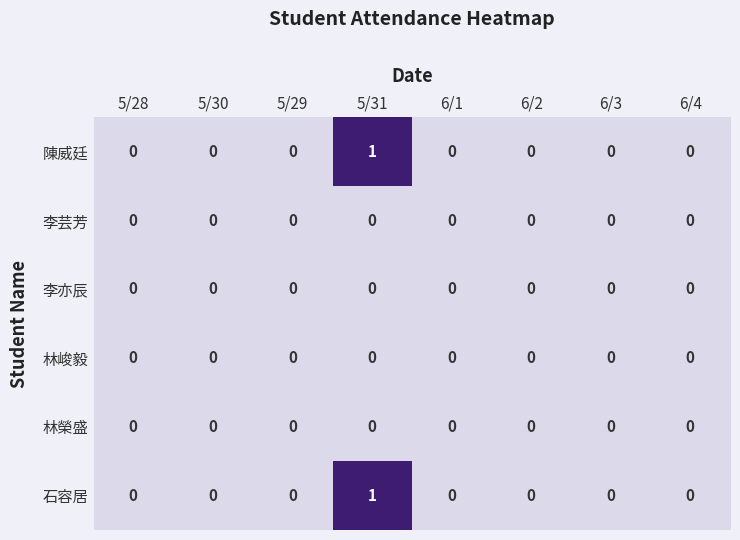

Is it true that 林峻毅 equals 0 at 6/4?

True